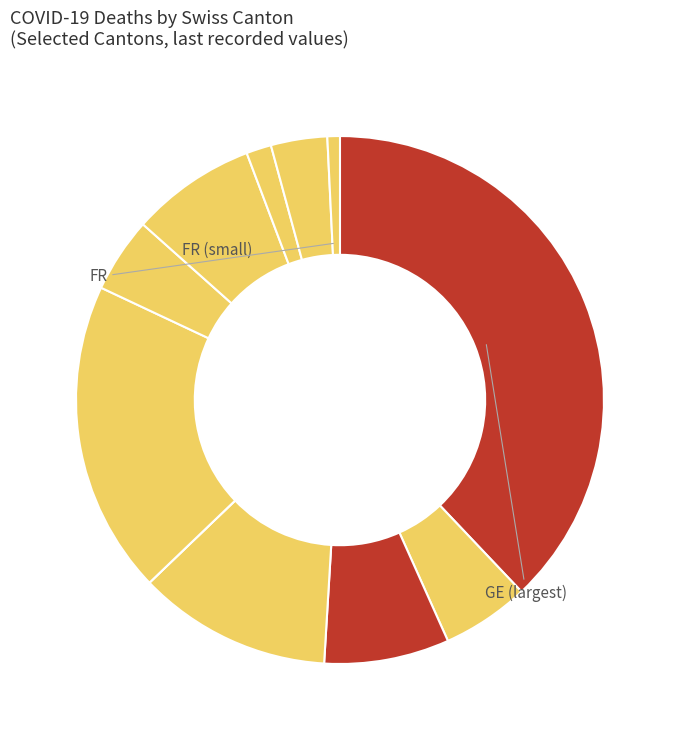

Does any single category account for the majority?

No